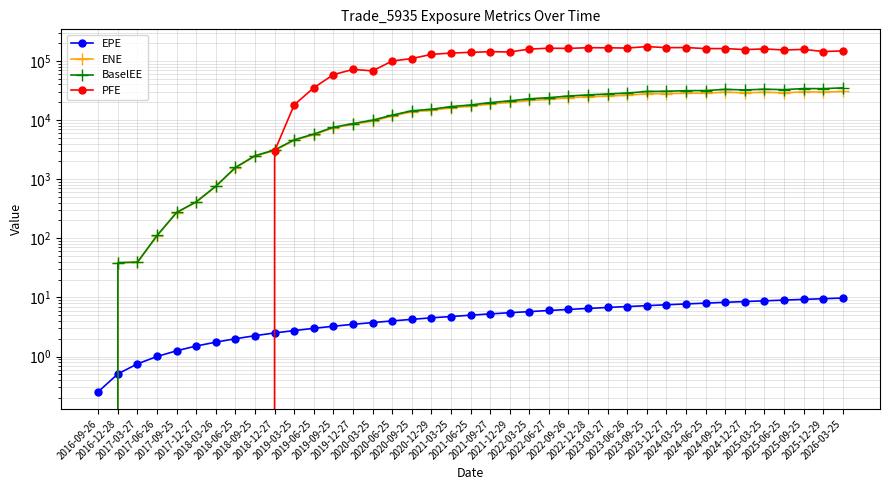

At 2019-06-25, list the series in order from smallest to largest.

EPE, ENE, BaselEE, PFE